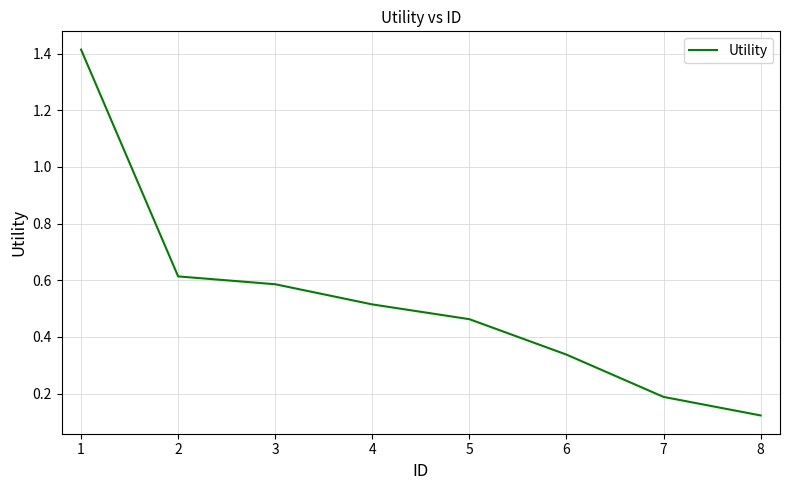

Between 3 and 5, which is larger?

3